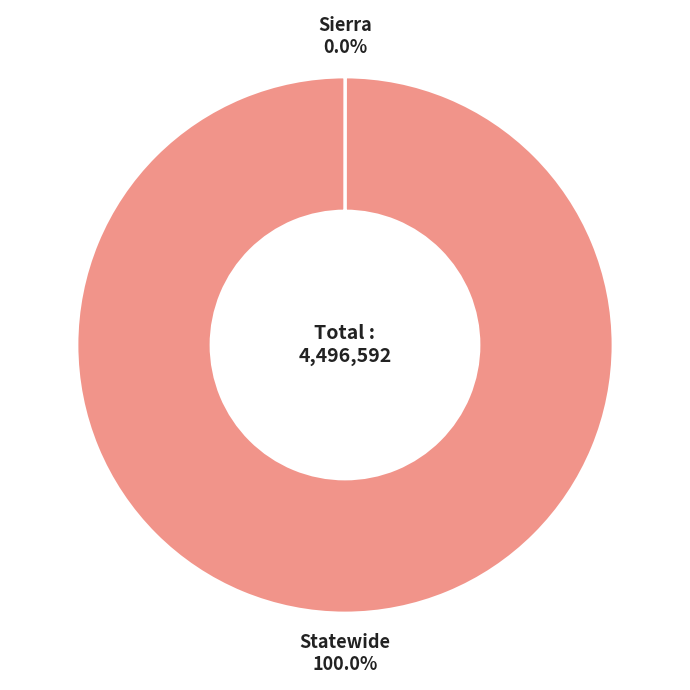

Which slice represents more than half of the pie?

Statewide